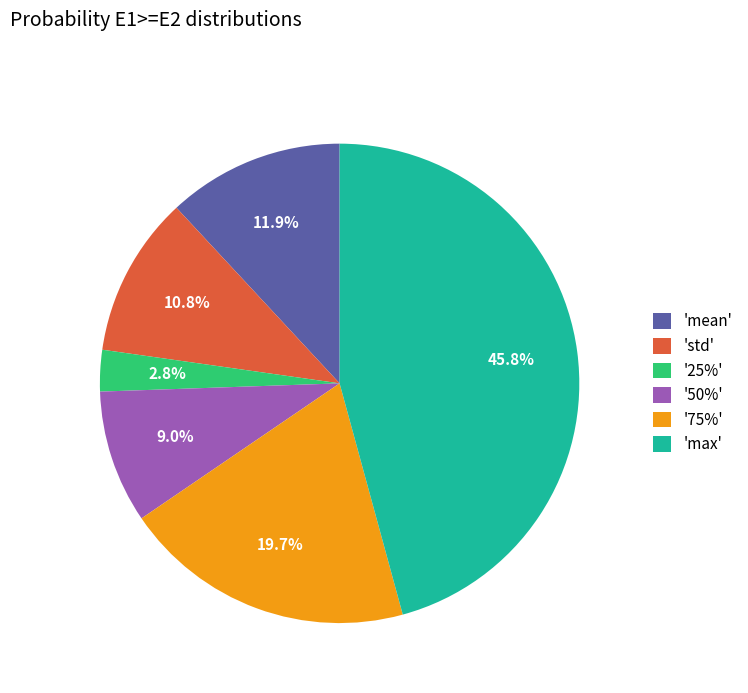

How many slices are in this pie chart?

6